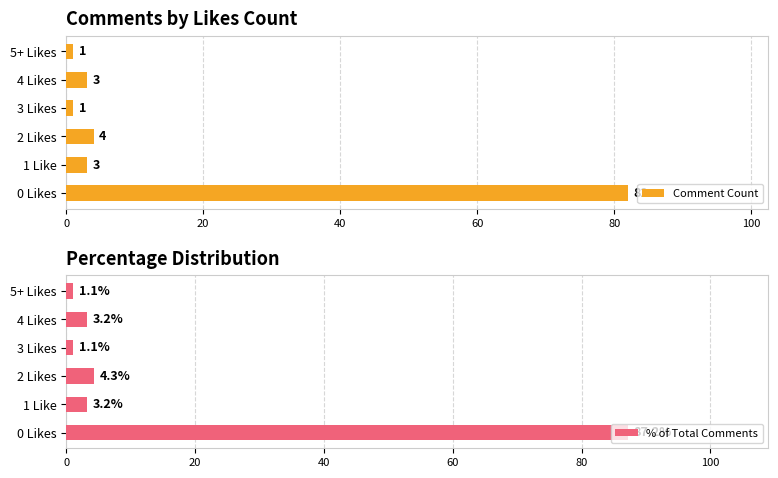

What is the highest value of the Comment Count series?

82